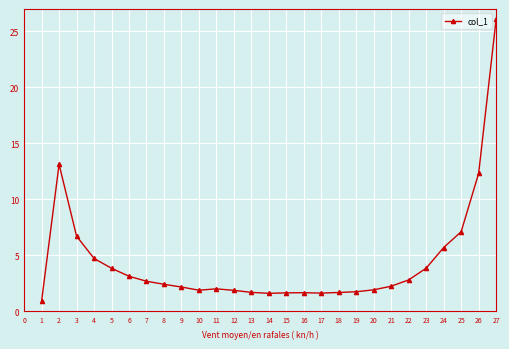

Is it true that the value at 19 is 1.7?

True